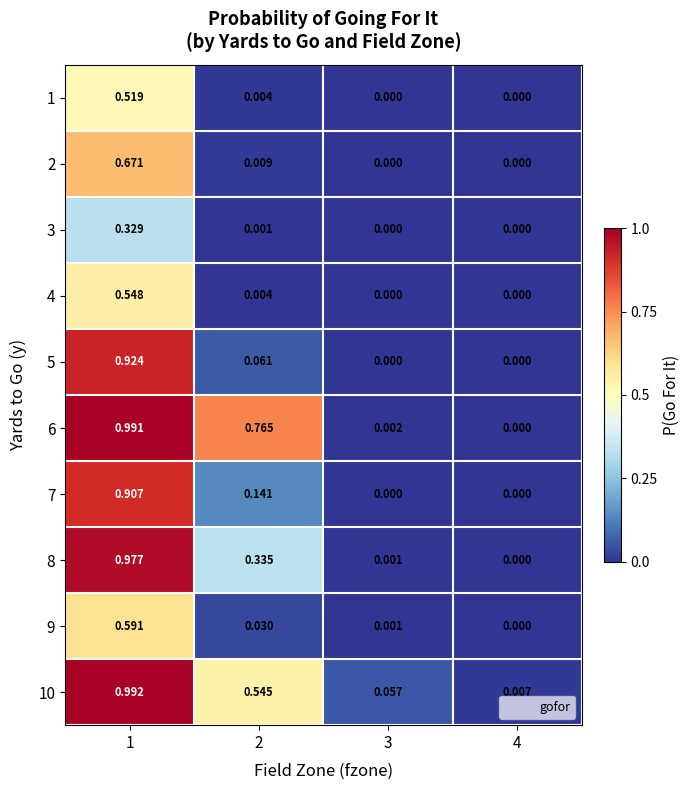

How many distinct data groups are displayed?

10